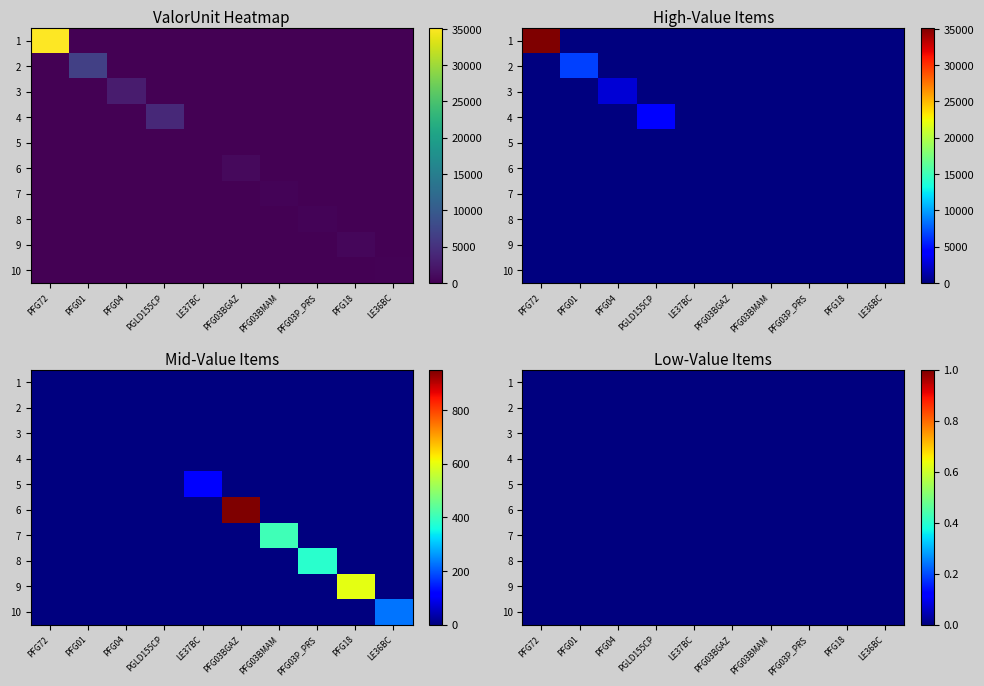

What is the approximate value of PFG03BMAM at PFG03BMAM?

407.9